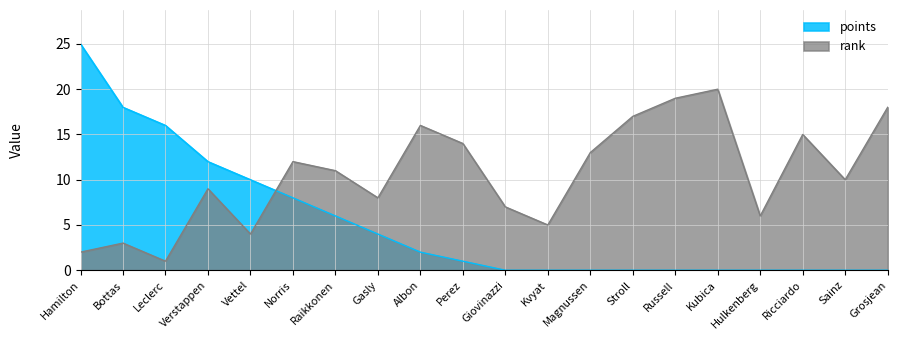

Which series ends up on top after the final intersection of points and rank?

rank